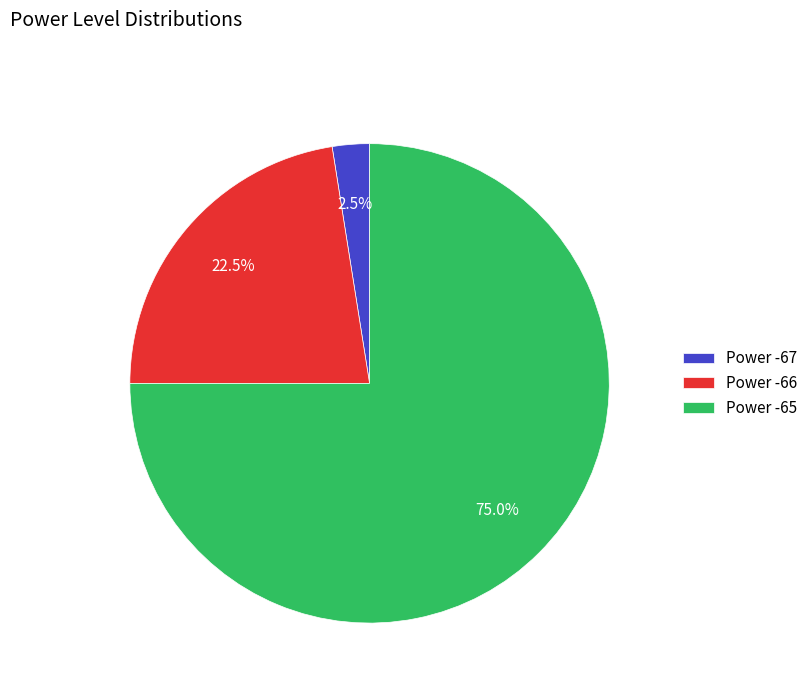

Does any single category account for the majority?

Yes